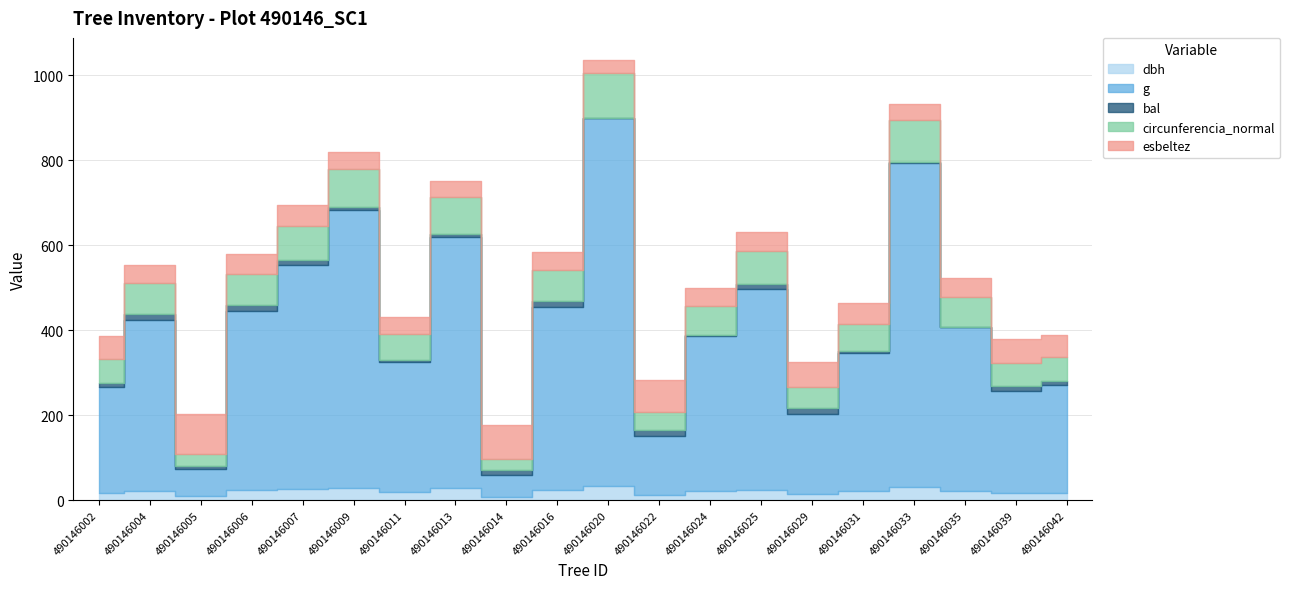

Reading left to right, what are all the values shown in this chart?

dbh: 17.8	22.6	9.0	23.2	25.9	28.9	19.7	27.4	8.0	23.4	33.2	13.2	21.6	24.5	15.4	20.4	31.1	22.1	17.4	17.9
g: 248.8	401.1	63.6	422.7	526.9	653.7	304.8	591.8	50.3	431.9	865.7	136.8	364.7	471.4	187.5	325.2	762.1	385.3	239.2	253.1
bal: 10.1	15.5	8.5	14.3	11.6	6.7	5.7	7.6	13.0	13.7	1.2	16.1	2.5	12.4	14.9	4.7	3.6	0.0	10.9	9.3
circunferencia_normal: 55.9	71.0	28.3	72.9	81.4	90.6	61.9	86.2	25.1	73.7	104.3	41.5	67.7	77.0	48.5	63.9	97.9	69.6	54.8	56.4
esbeltez: 53.4	42.0	94.4	45.3	48.3	39.9	38.1	38.2	81.2	40.5	31.6	75.8	41.8	44.9	58.2	49.1	36.9	45.1	57.3	52.9